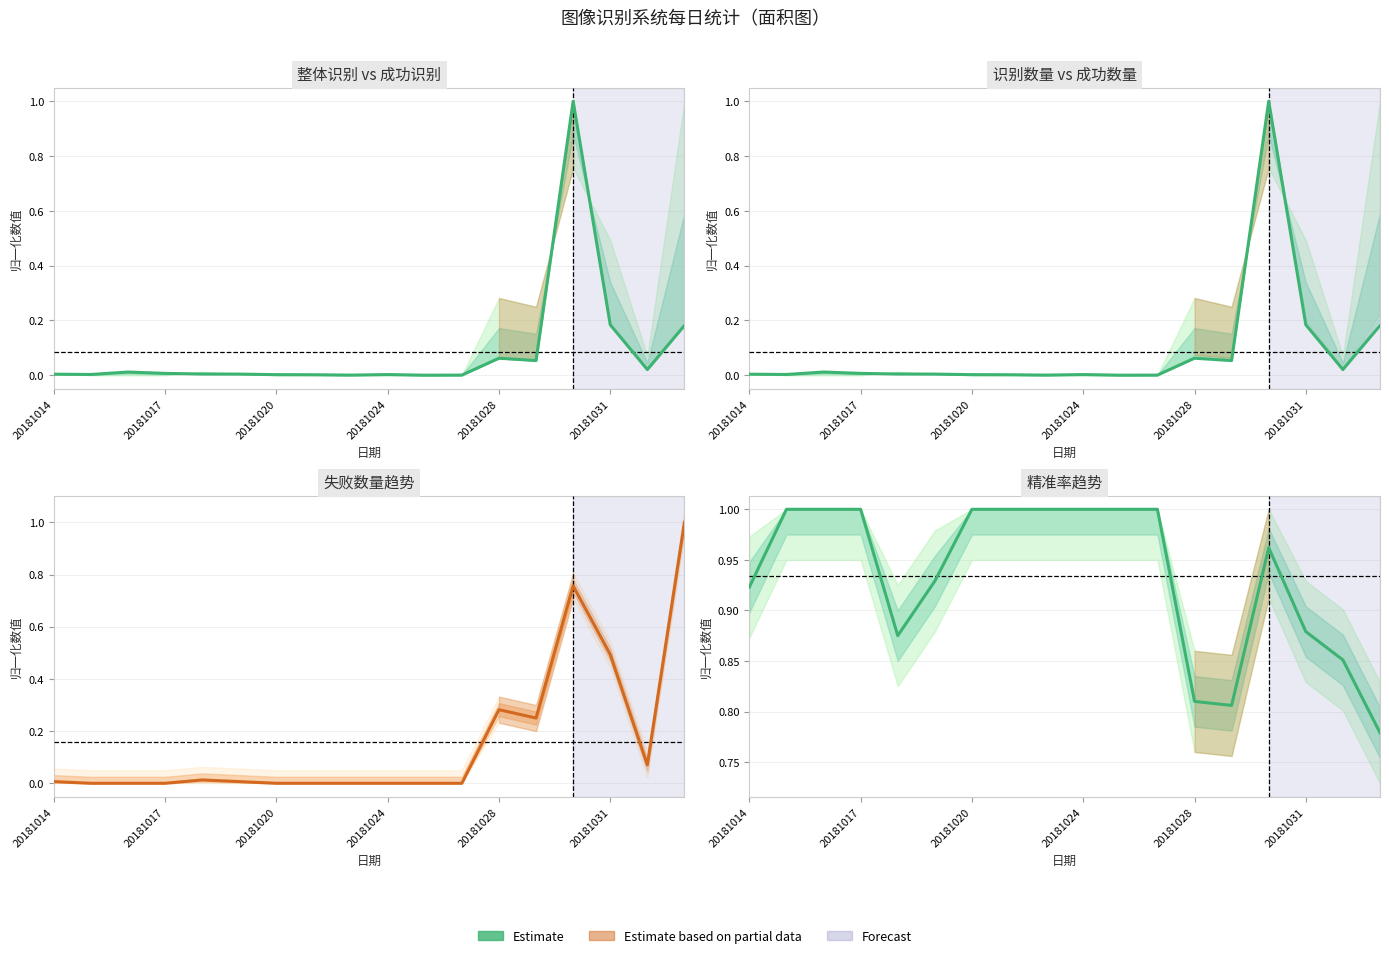

The Estimate based on partial data series shows 0.4 at 17. True or false?

False